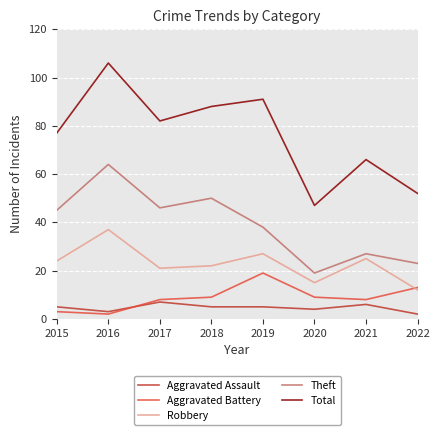

Between 2017 and 2022, which series saw the biggest shift?

Total